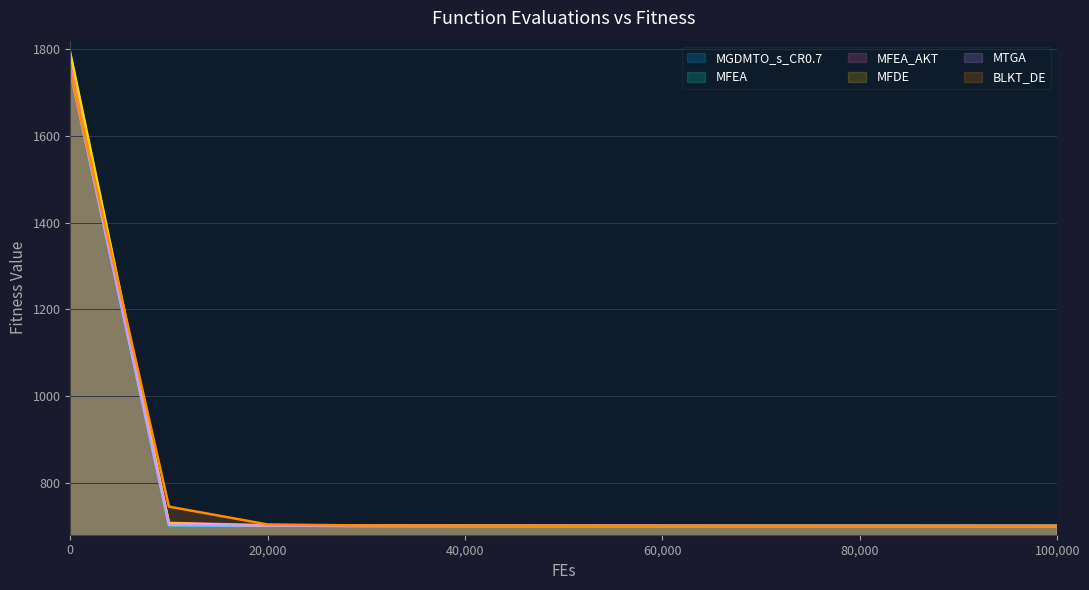

What is the value of the MGDMTO_s_CR0.7 point at the 2nd from the left?

702.6